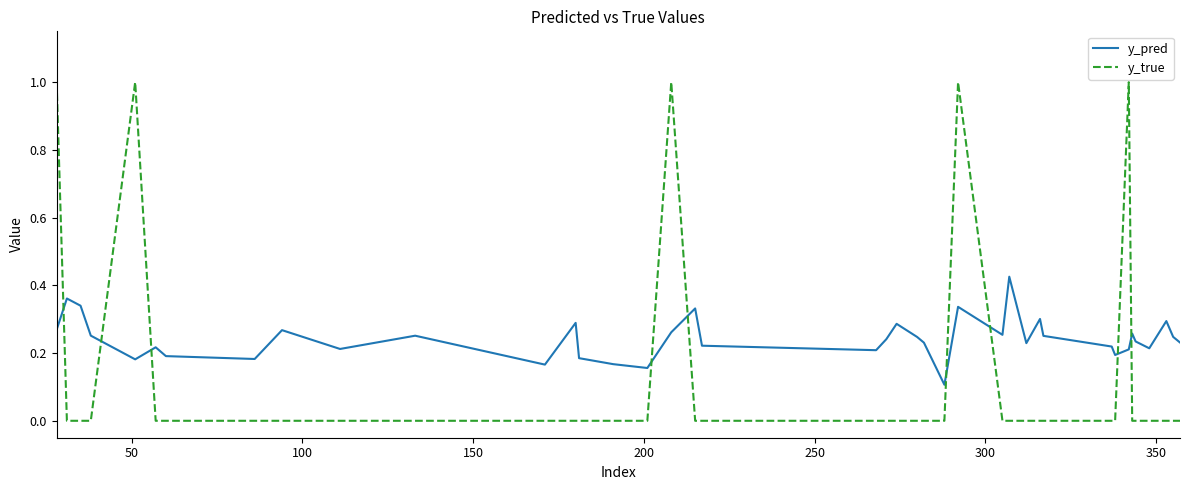

What is the difference between the maximum and minimum values in the y_true series?

1.0